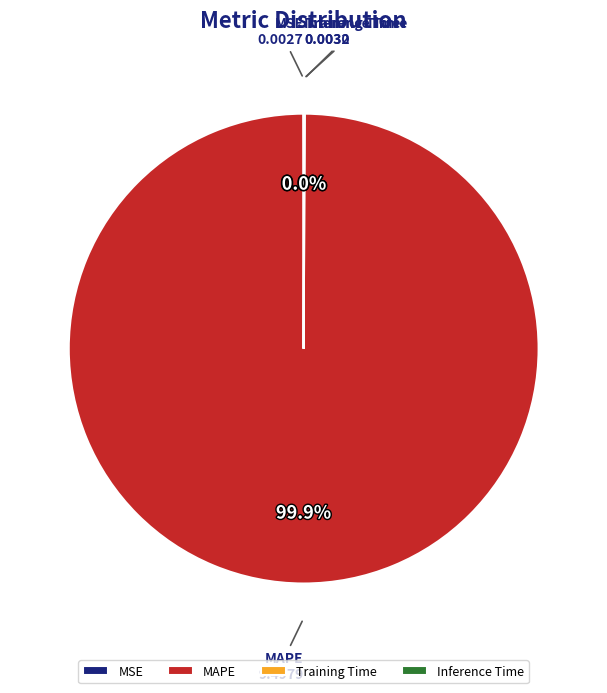

Which category accounts for the majority?

MAPE